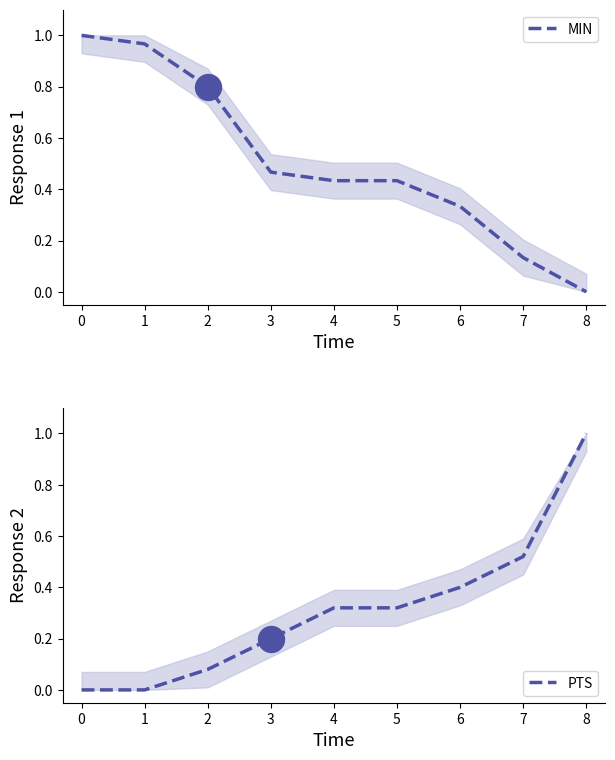

Which series has the widest spread of Y values?

MIN